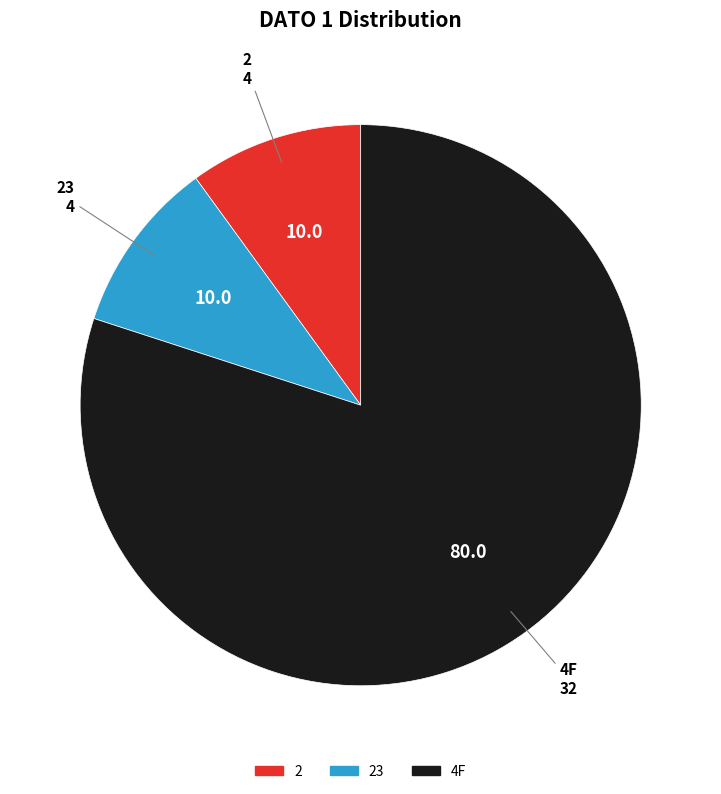

Is there a majority slice in this chart?

Yes